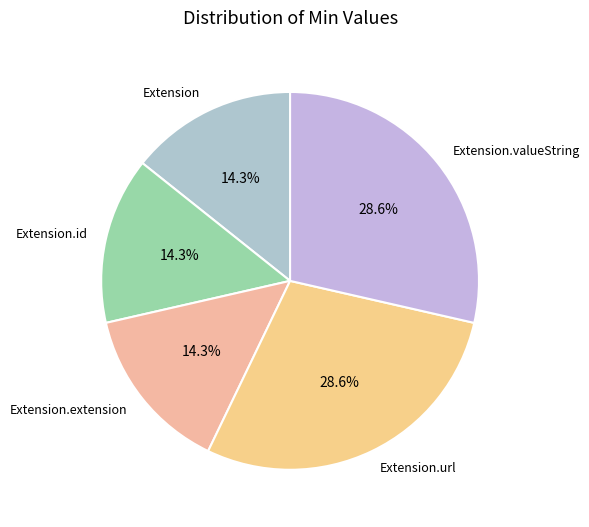

What percentage is NOT represented by Extension?

85.7%